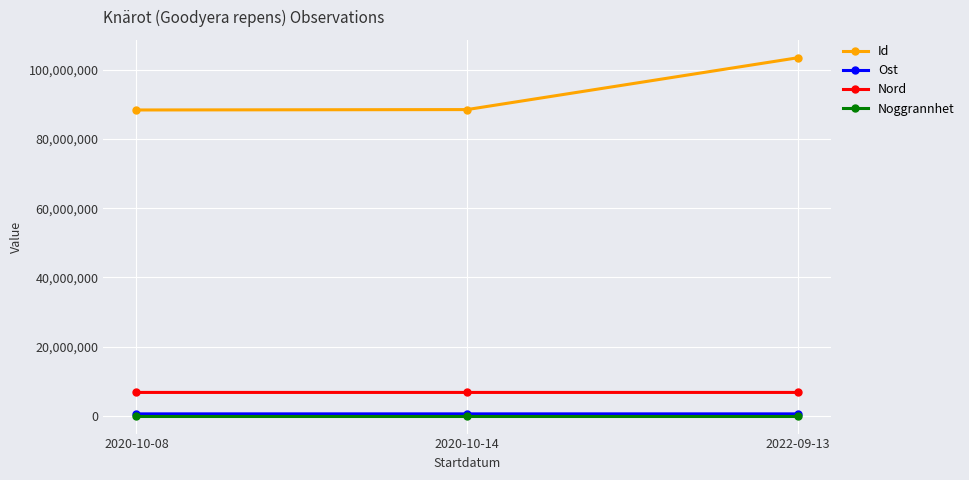

What is the label of the 3rd point from the right?

2020-10-08